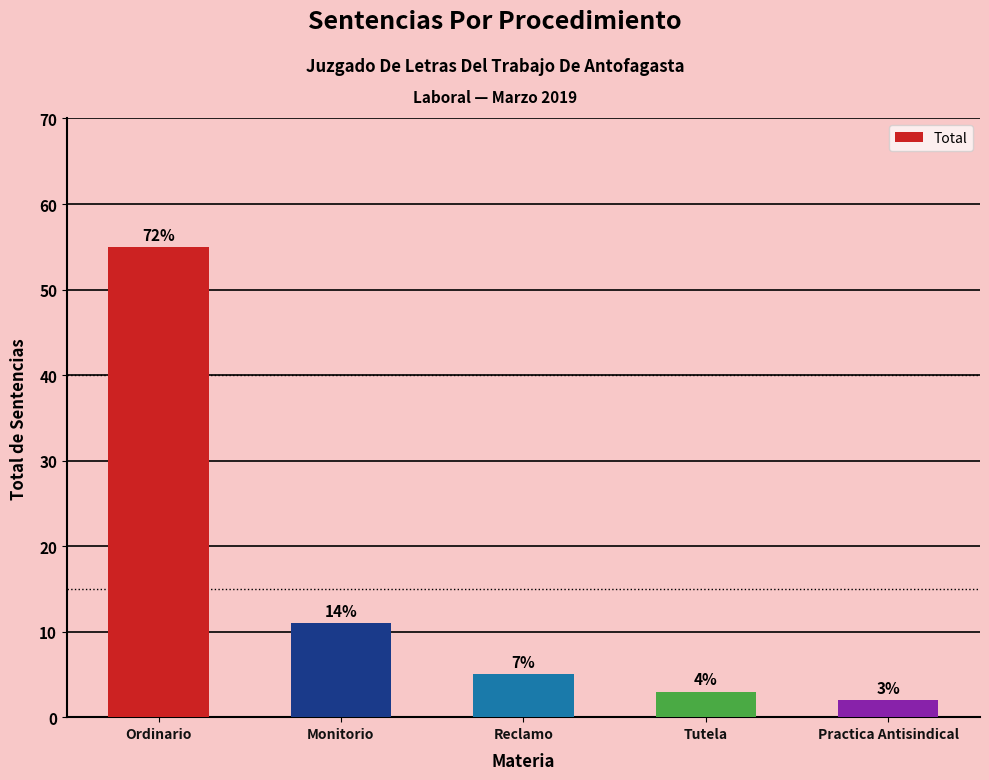

Are the bars horizontal?

No